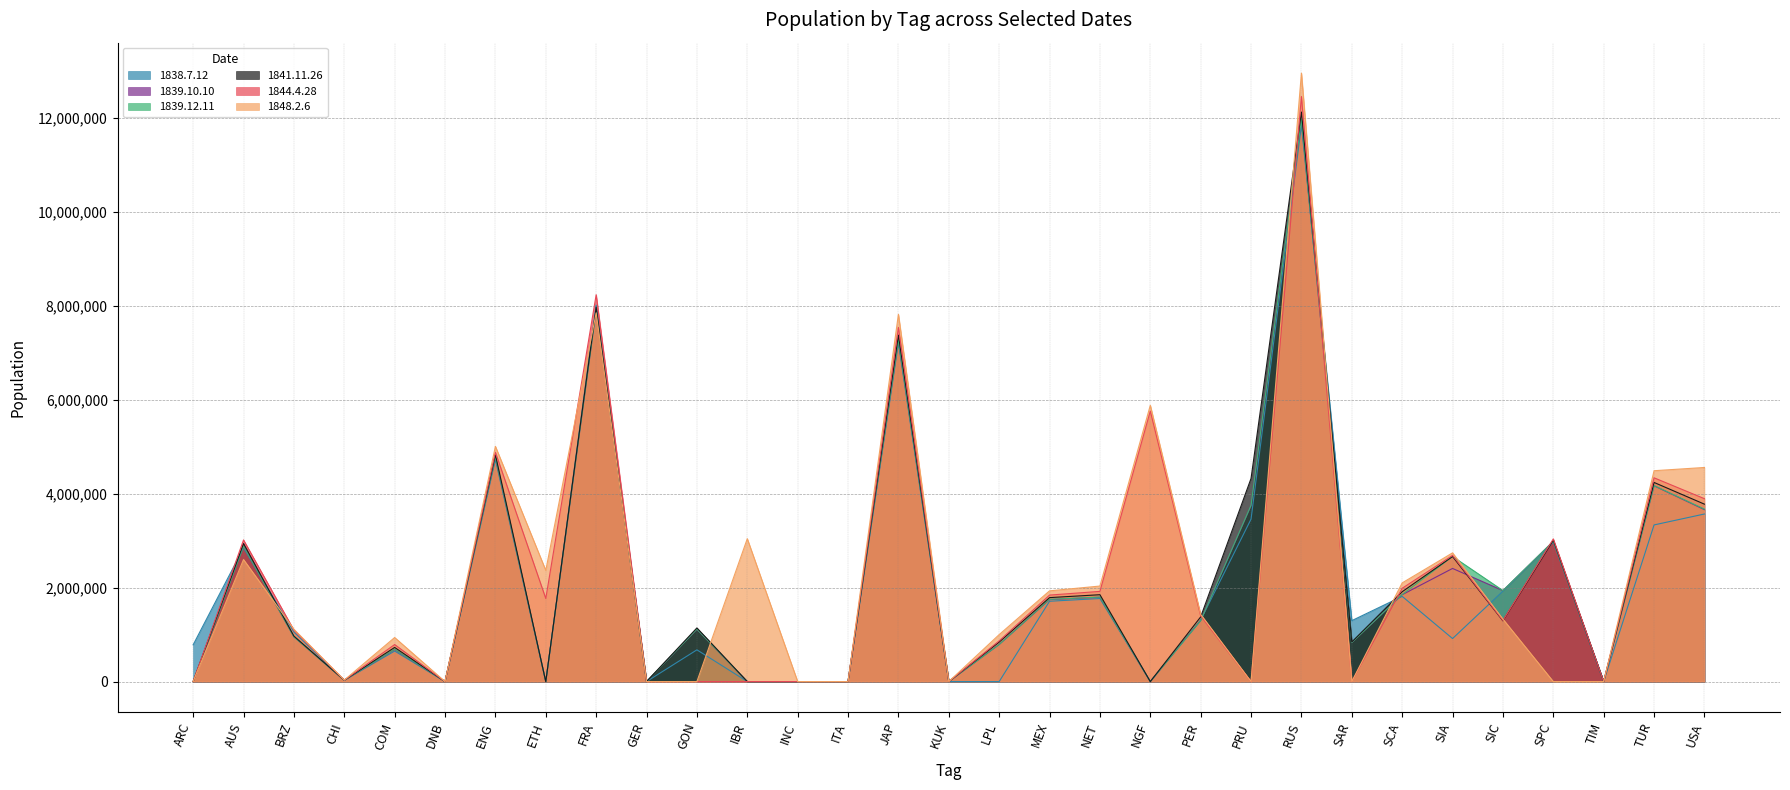

At which label does 1839.12.11 reach its minimum?

ARC